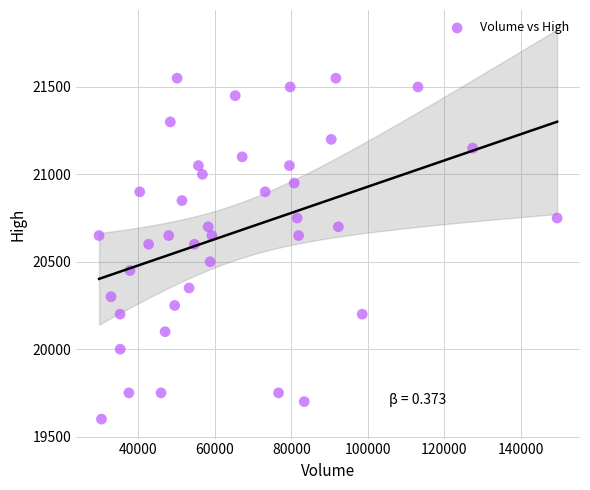

What is the range of Y values (max minus min)?

1950